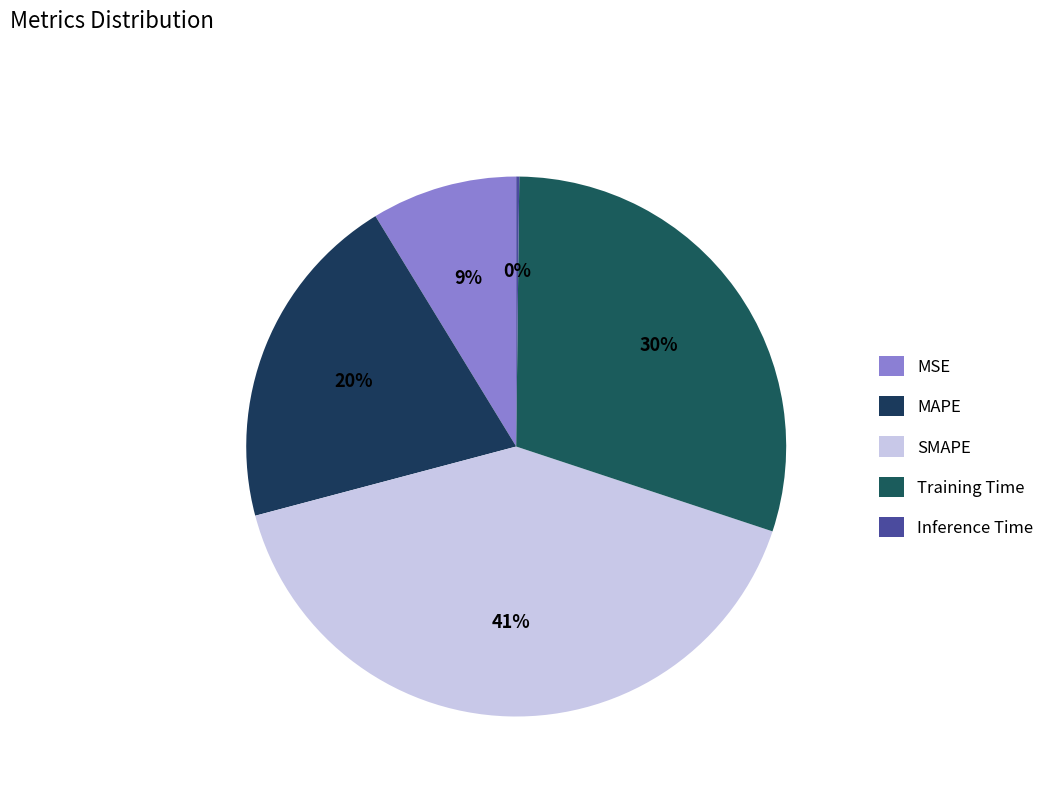

Do SMAPE and MAPE together represent more than half of the pie?

Yes